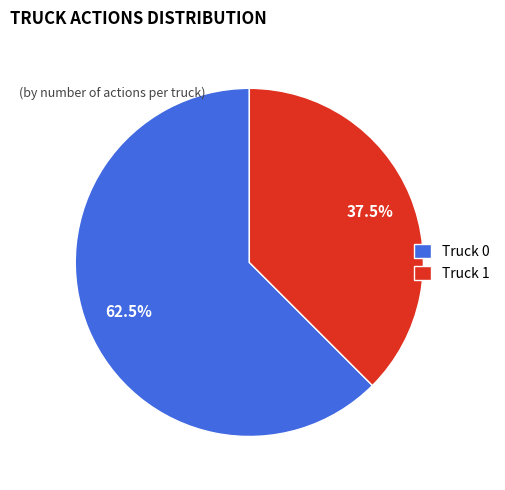

How many segments does this pie chart have?

2